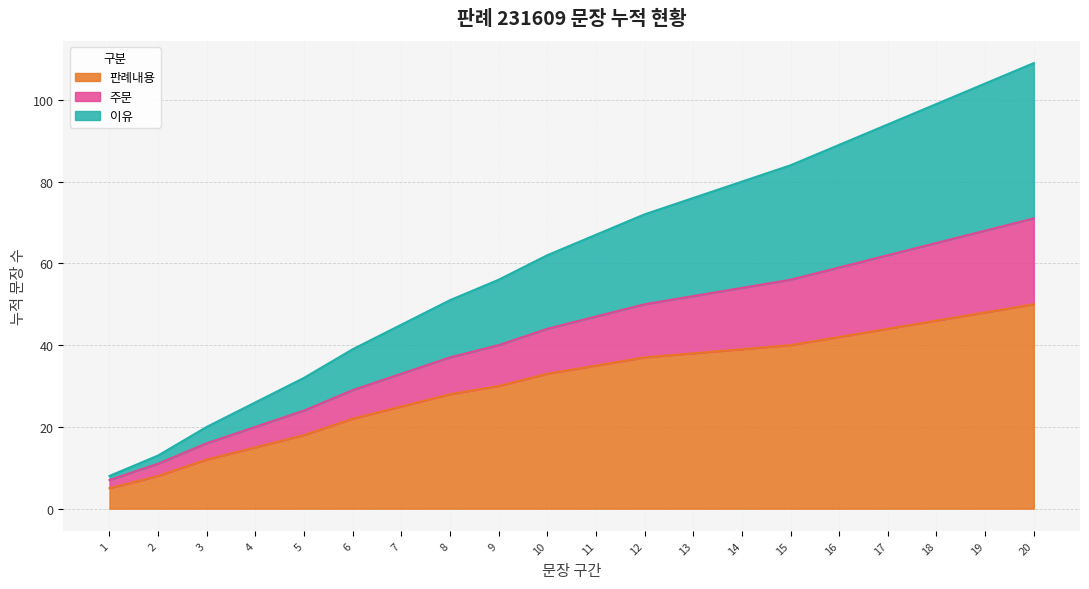

Where is the data nearest to the value 58?

9